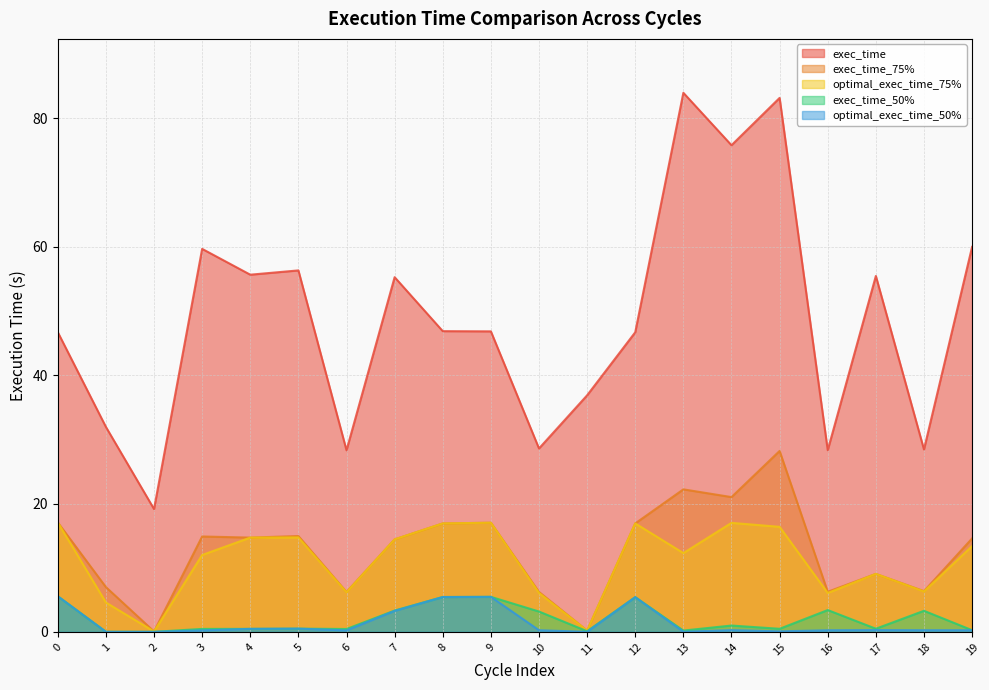

What is the value of the optimal_exec_time_50% point at the 6th from the left?

0.5